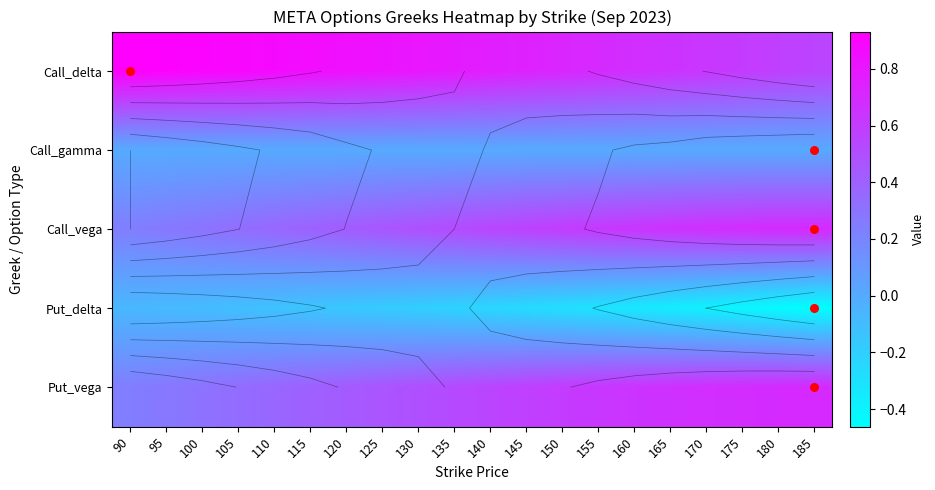

Where is Put_vega nearest to the value 0?

90